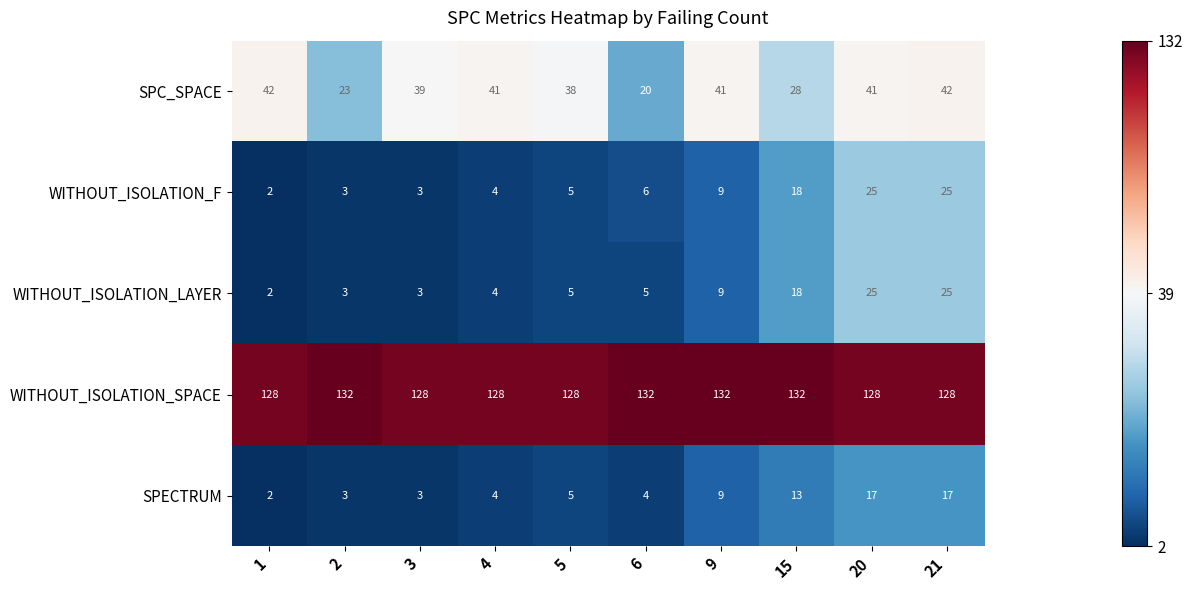

What is the spread (max minus min) of values at 20?

111